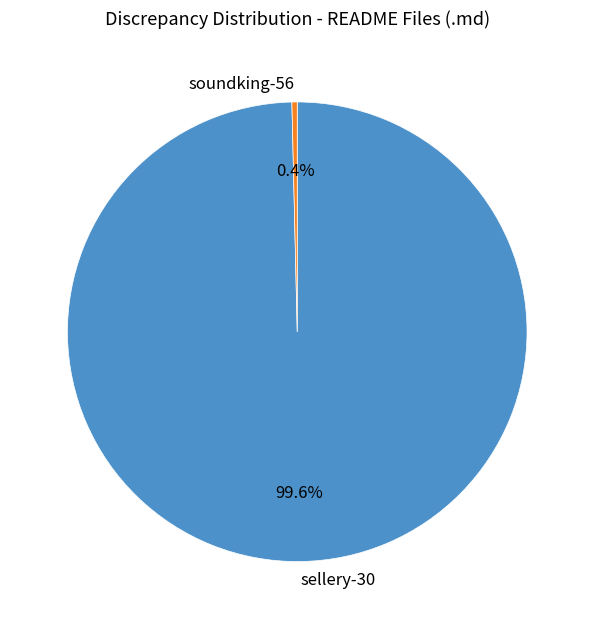

Count the number of slices in the pie.

2